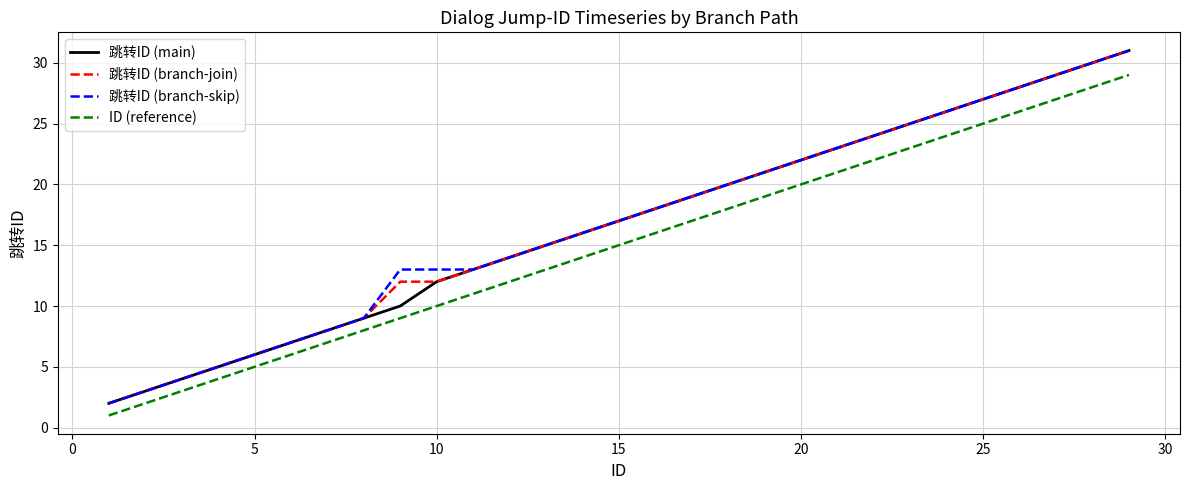

What is the maximum value shown in the chart?

31